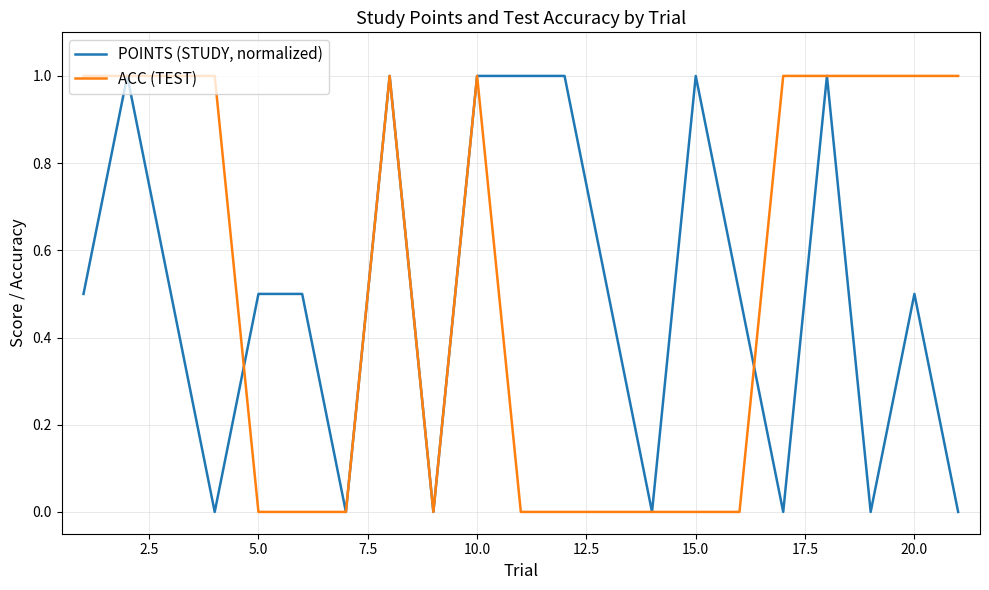

Rank the series by their average value, from lowest to highest.

POINTS (STUDY, normalized), ACC (TEST)